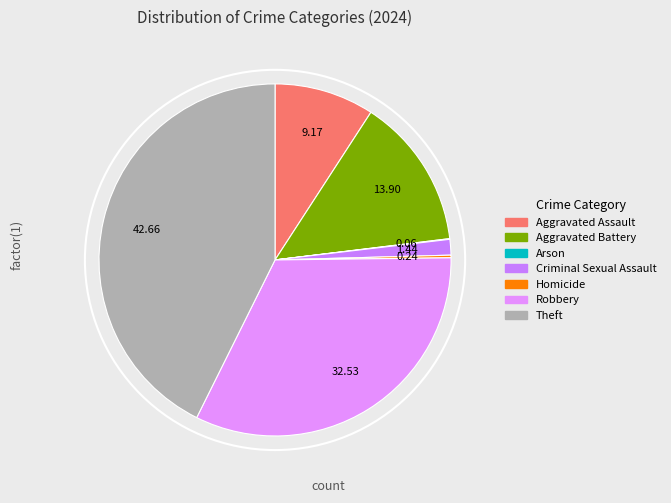

Is there a majority slice in this chart?

No